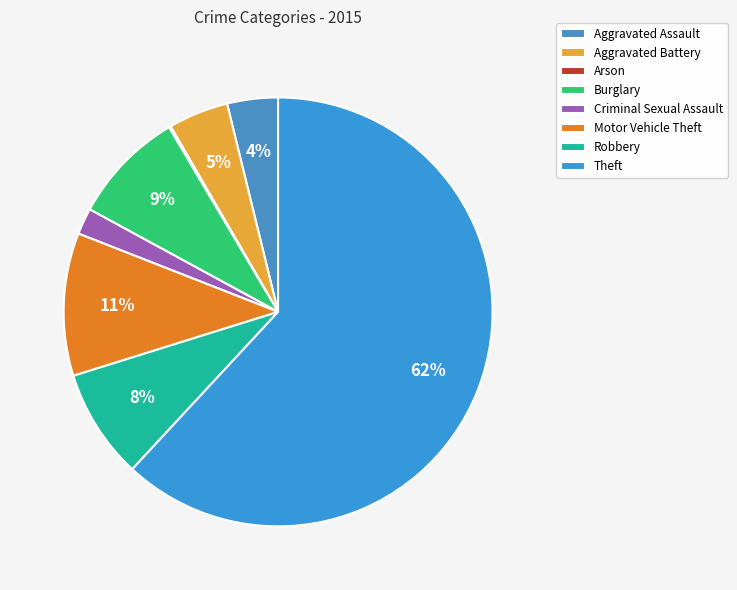

Which category has the smallest portion of the pie?

Arson